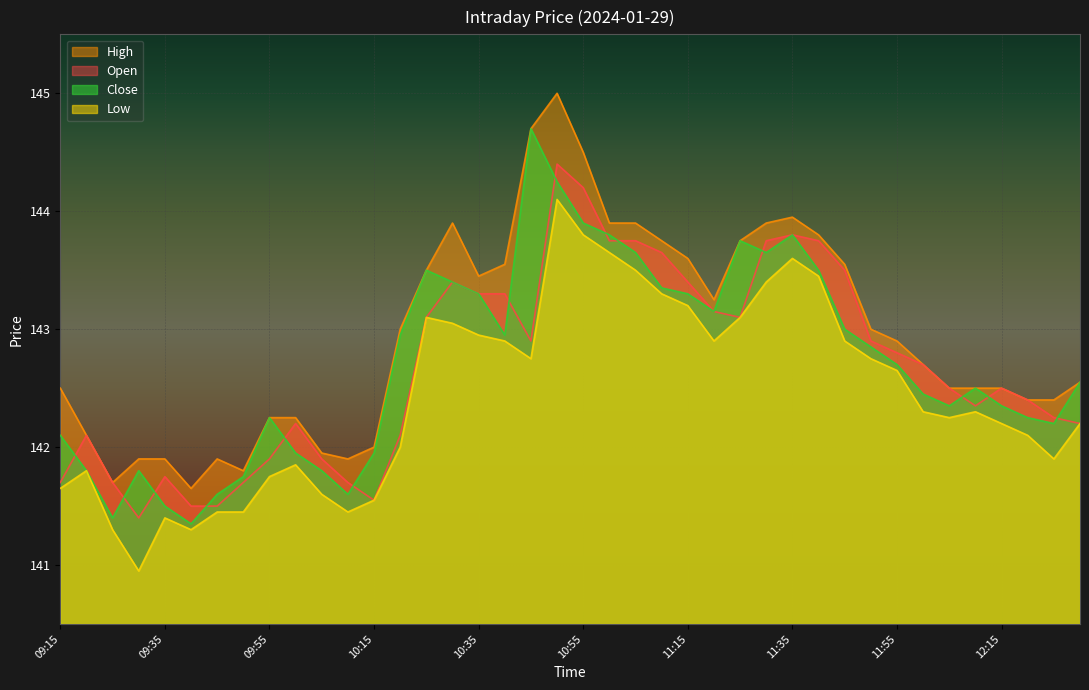

At which category is the sum across all series the highest?

10:50